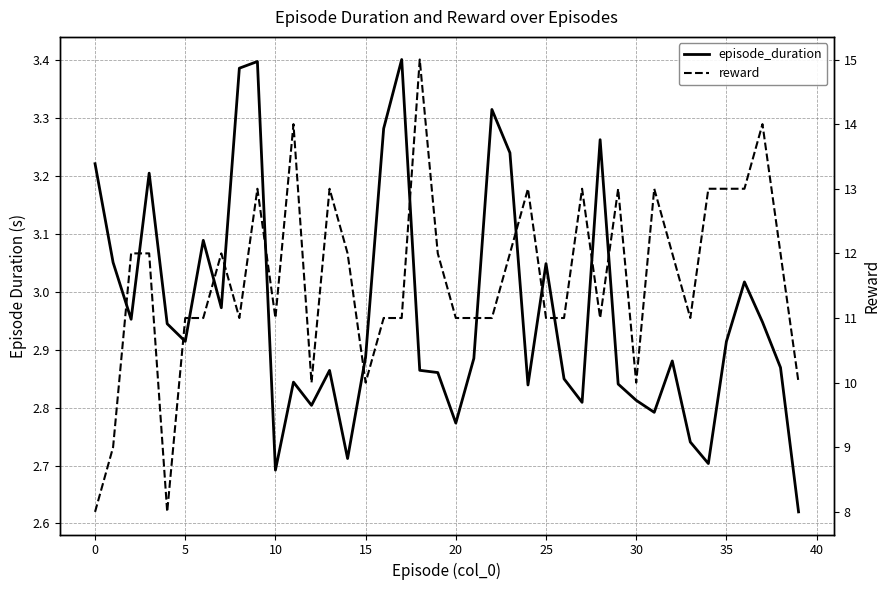

How many interior local valleys does the episode_duration series have?

11